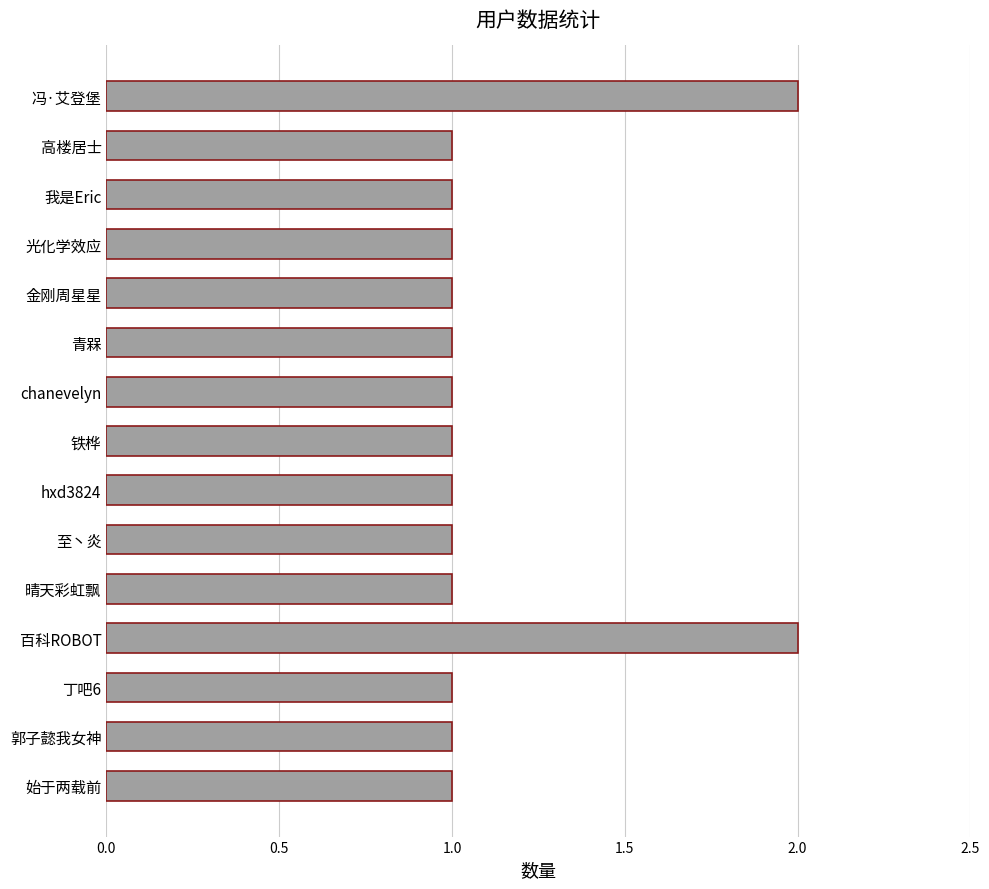

What is the change in value from 郭子懿我女神 to 百科ROBOT?

+1